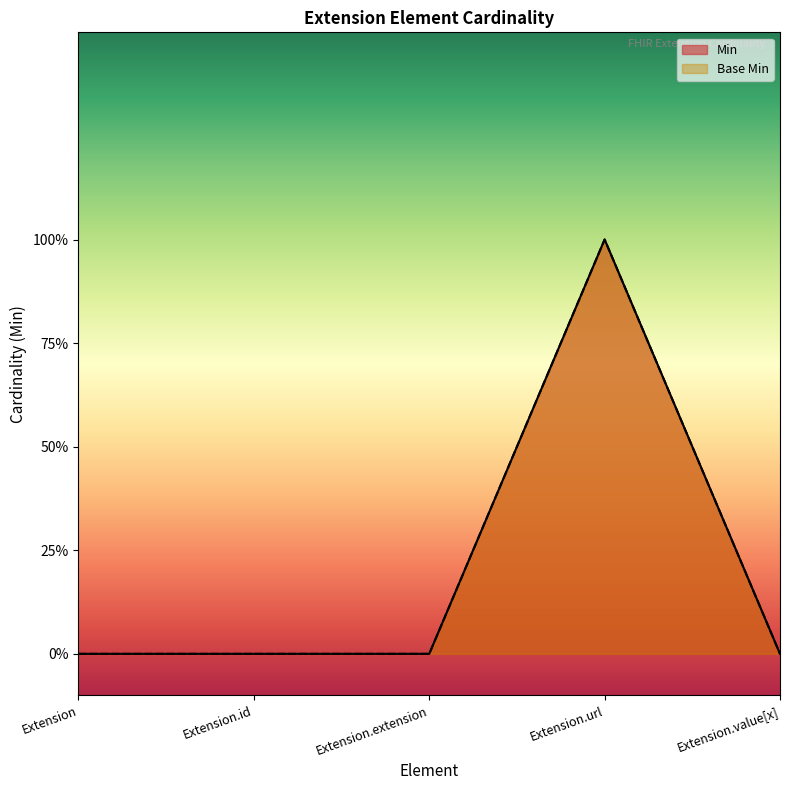

Count the Min values in the range 0 to 1.

5